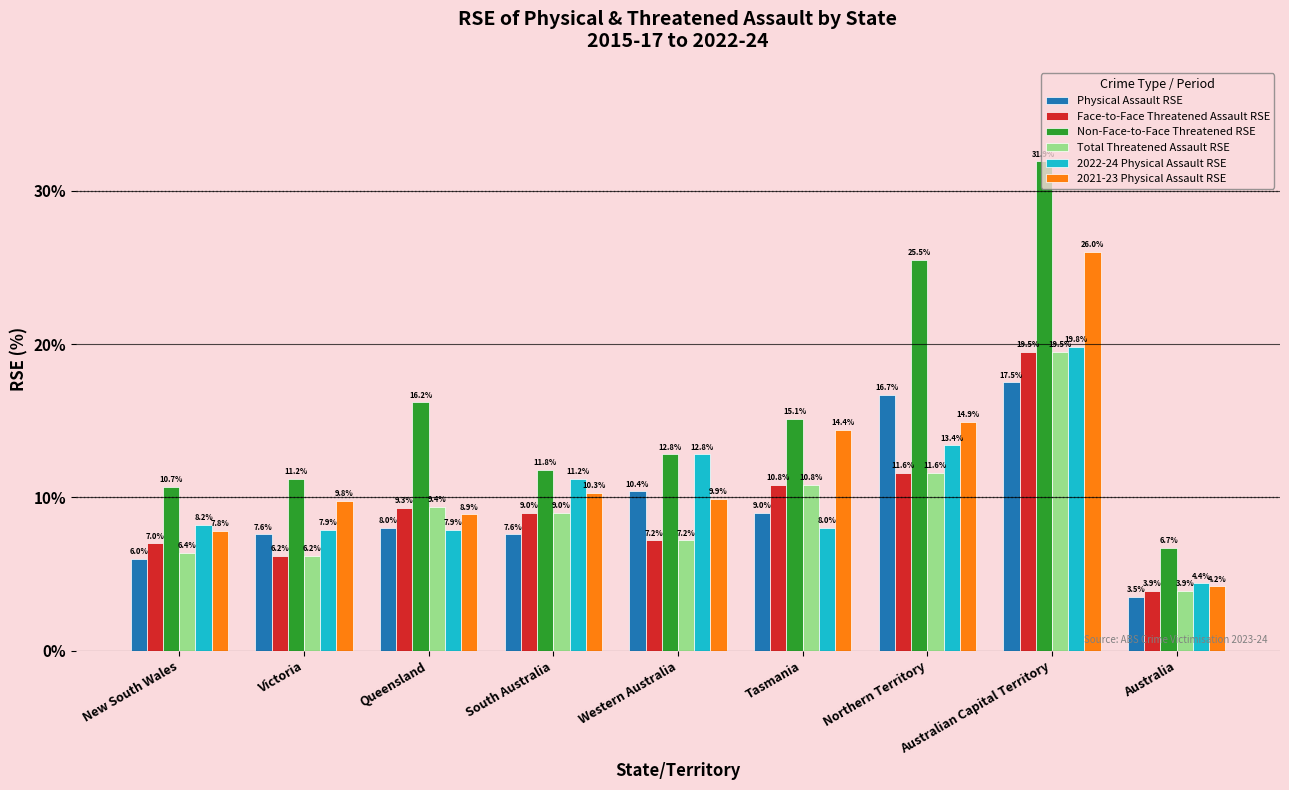

Reading left to right, transcribe all the data shown in this chart.

Physical Assault RSE: New South Wales=6.0	Victoria=7.6	Queensland=8.0	South Australia=7.6	Western Australia=10.4	Tasmania=9.0	Northern Territory=16.7	Australian Capital Territory=17.5	Australia=3.5
Face-to-Face Threatened Assault RSE: New South Wales=7.0	Victoria=6.2	Queensland=9.3	South Australia=9.0	Western Australia=7.2	Tasmania=10.8	Northern Territory=11.6	Australian Capital Territory=19.5	Australia=3.9
Non-Face-to-Face Threatened RSE: New South Wales=10.7	Victoria=11.2	Queensland=16.2	South Australia=11.8	Western Australia=12.8	Tasmania=15.1	Northern Territory=25.5	Australian Capital Territory=31.9	Australia=6.7
Total Threatened Assault RSE: New South Wales=6.4	Victoria=6.2	Queensland=9.4	South Australia=9.0	Western Australia=7.2	Tasmania=10.8	Northern Territory=11.6	Australian Capital Territory=19.5	Australia=3.9
2022-24 Physical Assault RSE: New South Wales=8.2	Victoria=7.9	Queensland=7.9	South Australia=11.2	Western Australia=12.8	Tasmania=8.0	Northern Territory=13.4	Australian Capital Territory=19.8	Australia=4.4
2021-23 Physical Assault RSE: New South Wales=7.8	Victoria=9.8	Queensland=8.9	South Australia=10.3	Western Australia=9.9	Tasmania=14.4	Northern Territory=14.9	Australian Capital Territory=26.0	Australia=4.2